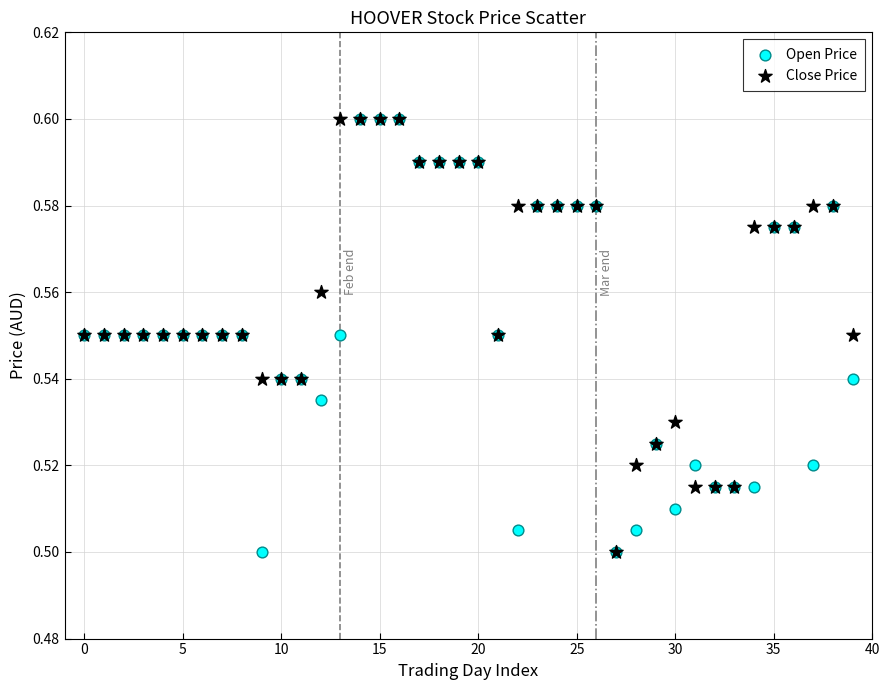

What are all the series names shown in the legend?

Open Price, Close Price